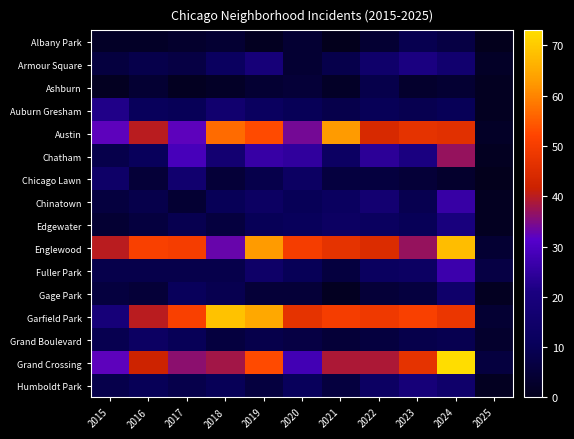

Reading left to right, transcribe all the data shown in this chart.

Albany Park: 2015=2	2016=2	2017=3	2018=4	2019=1	2020=4	2021=0	2022=4	2023=9	2024=7	2025=0
Armour Square: 2015=6	2016=8	2017=7	2018=12	2019=19	2020=4	2021=8	2022=15	2023=21	2024=16	2025=2
Ashburn: 2015=1	2016=4	2017=1	2018=2	2019=4	2020=5	2021=2	2022=8	2023=3	2024=4	2025=1
Auburn Gresham: 2015=22	2016=11	2017=10	2018=16	2019=12	2020=10	2021=8	2022=10	2023=9	2024=10	2025=1
Austin: 2015=32	2016=40	2017=32	2018=57	2019=53	2020=34	2021=63	2022=44	2023=47	2024=46	2025=2
Chatham: 2015=8	2016=11	2017=29	2018=17	2019=26	2020=25	2021=13	2022=24	2023=21	2024=37	2025=1
Chicago Lawn: 2015=14	2016=5	2017=16	2018=5	2019=8	2020=13	2021=6	2022=6	2023=5	2024=3	2025=0
Chinatown: 2015=6	2016=8	2017=4	2018=10	2019=13	2020=10	2021=12	2022=17	2023=9	2024=26	2025=1
Edgewater: 2015=4	2016=6	2017=9	2018=6	2019=10	2020=11	2021=13	2022=12	2023=10	2024=20	2025=1
Englewood: 2015=40	2016=51	2017=50	2018=33	2019=63	2020=50	2021=47	2022=45	2023=37	2024=68	2025=4
Fuller Park: 2015=8	2016=8	2017=8	2018=8	2019=14	2020=10	2021=6	2022=12	2023=13	2024=27	2025=7
Gage Park: 2015=6	2016=5	2017=11	2018=9	2019=5	2020=5	2021=1	2022=5	2023=6	2024=15	2025=1
Garfield Park: 2015=19	2016=40	2017=51	2018=69	2019=65	2020=47	2021=50	2022=49	2023=51	2024=48	2025=4
Grand Boulevard: 2015=9	2016=13	2017=10	2018=6	2019=8	2020=7	2021=5	2022=6	2023=8	2024=9	2025=3
Grand Crossing: 2015=32	2016=42	2017=36	2018=38	2019=53	2020=28	2021=39	2022=39	2023=47	2024=73	2025=6
Humboldt Park: 2015=8	2016=10	2017=8	2018=10	2019=6	2020=11	2021=6	2022=13	2023=19	2024=15	2025=1